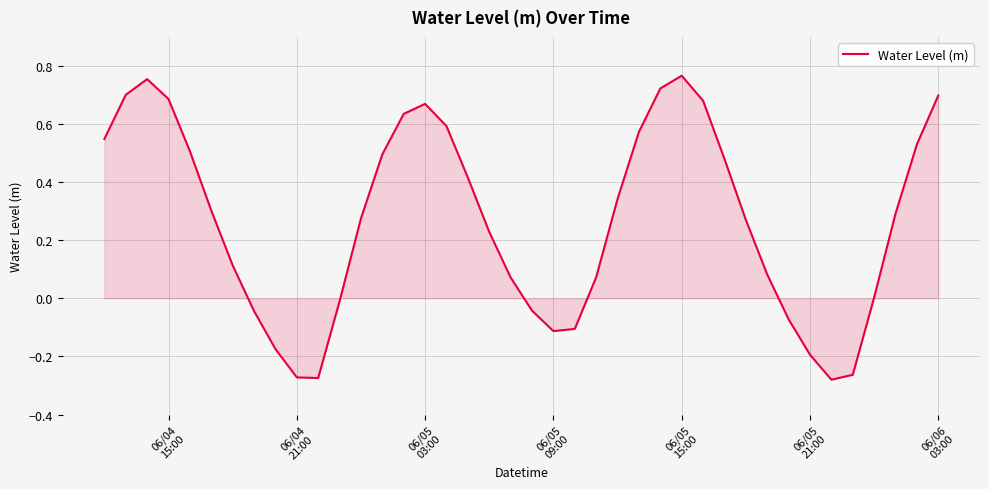

What is the difference between the maximum and minimum values?

1.0